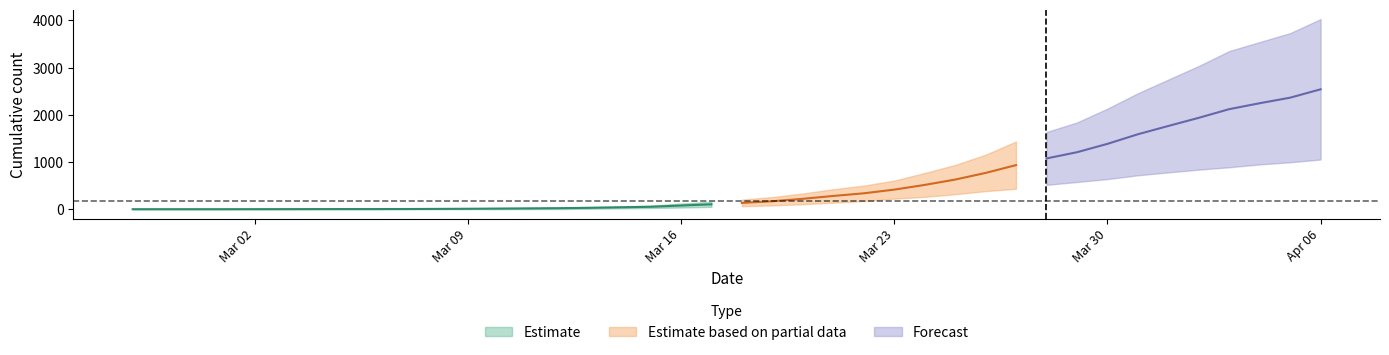

What is the label of the 40th point from the right?

2020-02-27